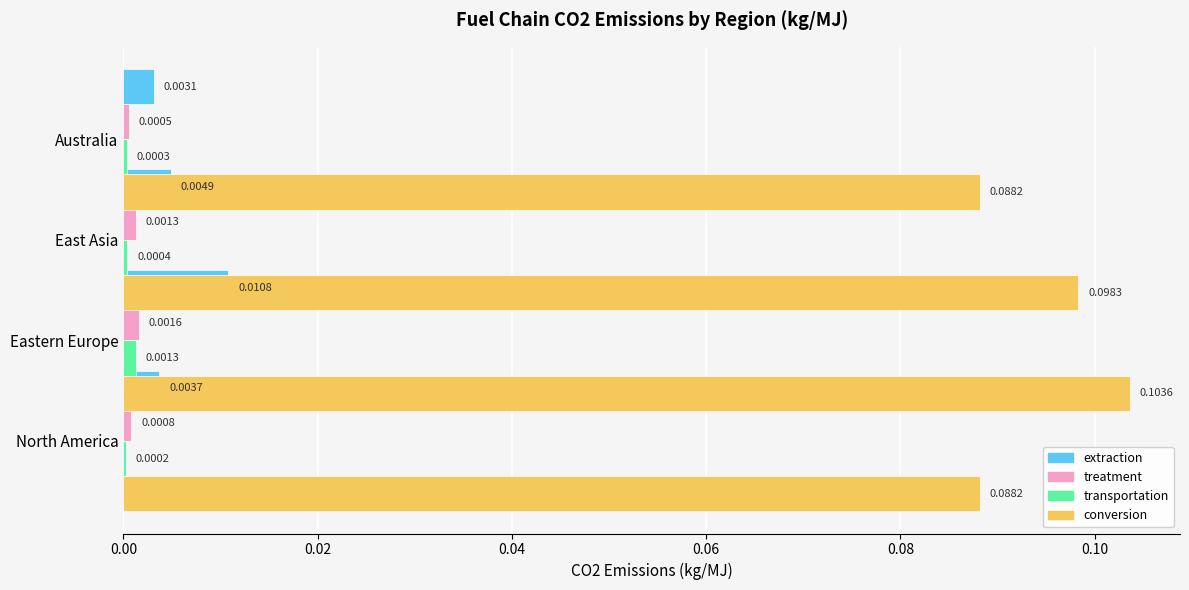

At how many categories does at least one series exceed 0?

4